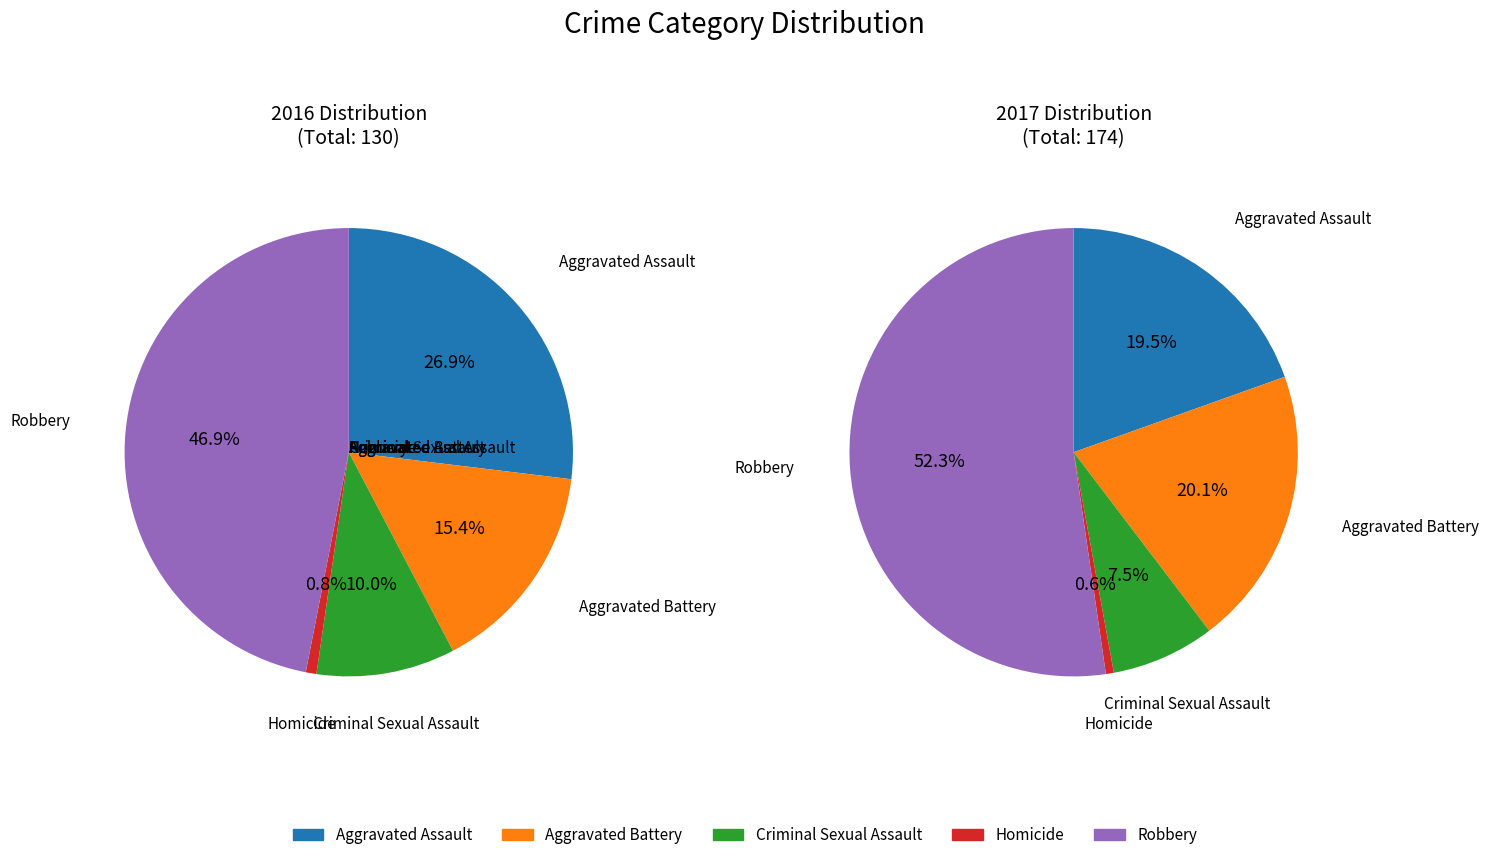

Does values_2016 account for over 50% of the chart?

No